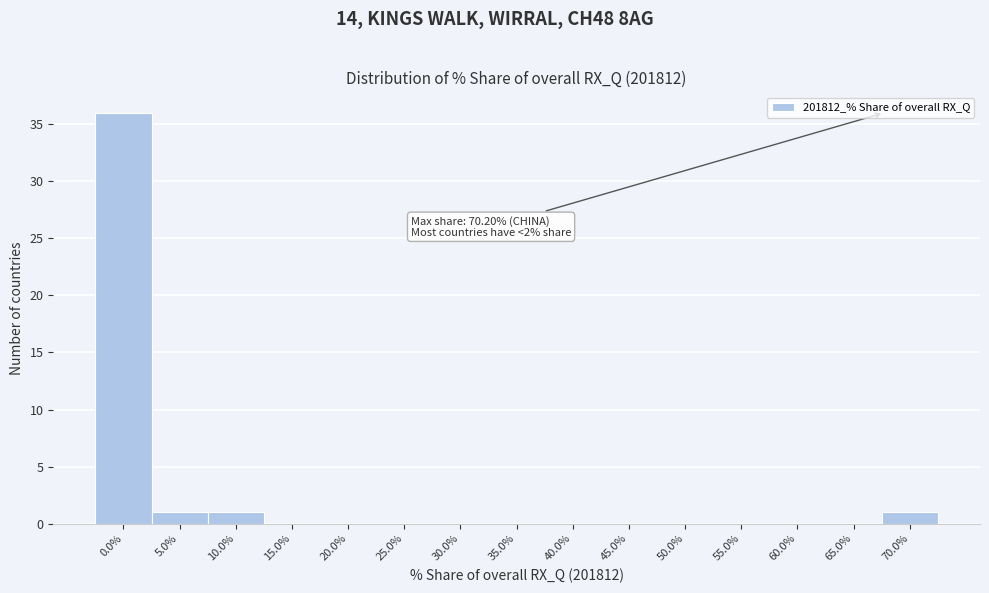

Reading left to right, transcribe all the data shown in this chart.

0.0%=36	5.0%=1	10.0%=1	15.0%=0	20.0%=0	25.0%=0	30.0%=0	35.0%=0	40.0%=0	45.0%=0	50.0%=0	55.0%=0	60.0%=0	65.0%=0	70.0%=1